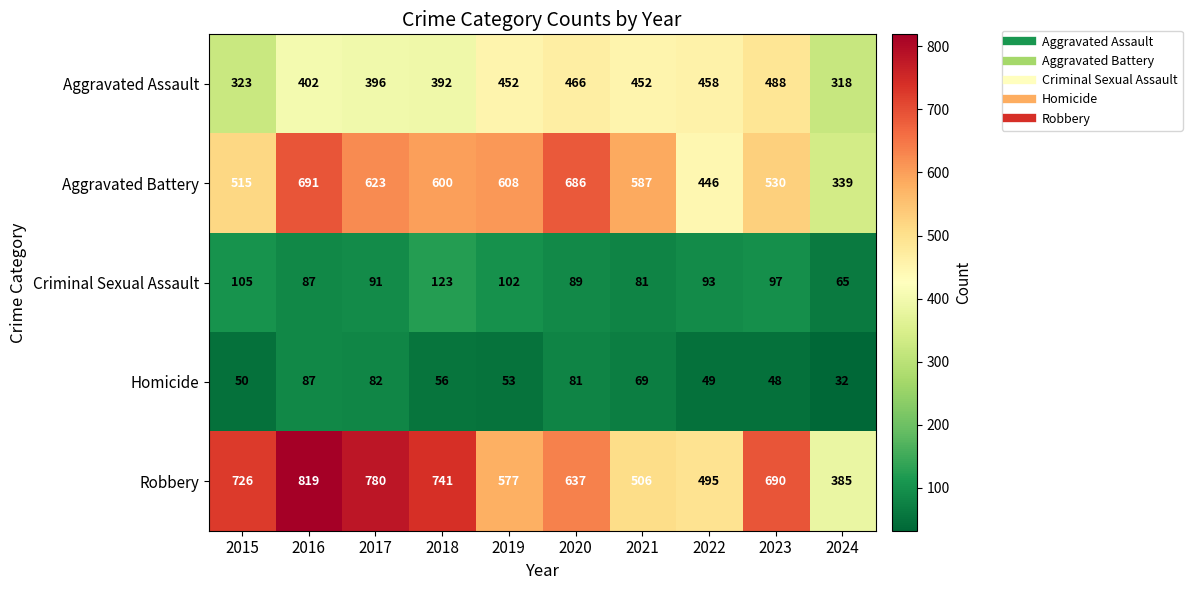

The value of Aggravated Assault at 2018 is 630. True or false?

False